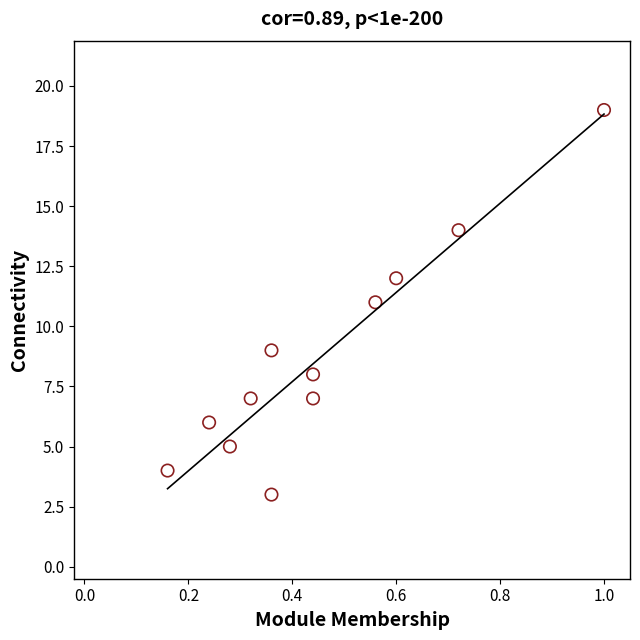

What is the range of Y values (max minus min)?

16